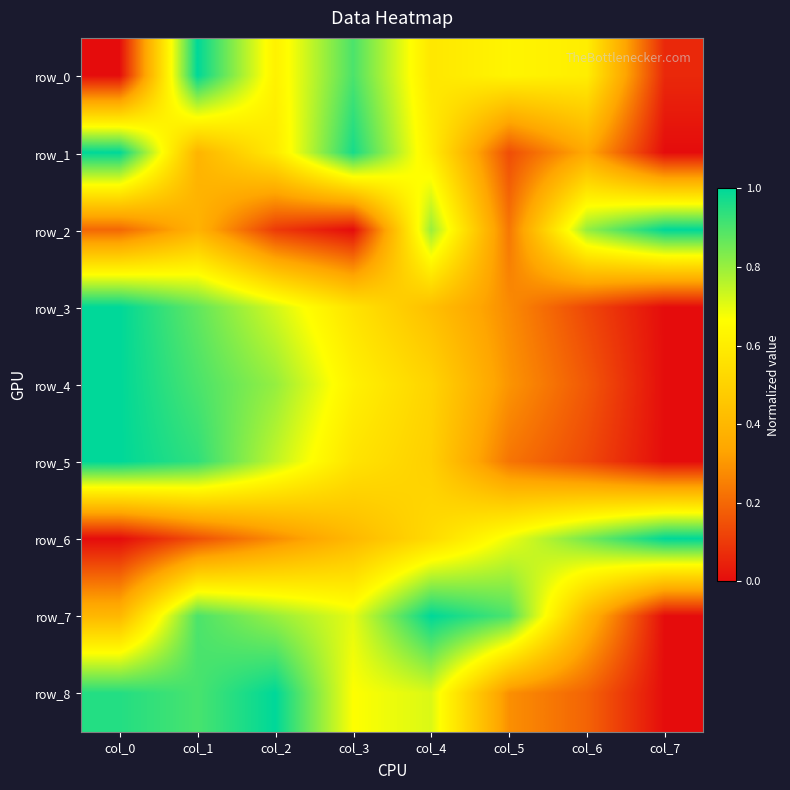

Which has a higher value, col_1 or col_2?

col_1